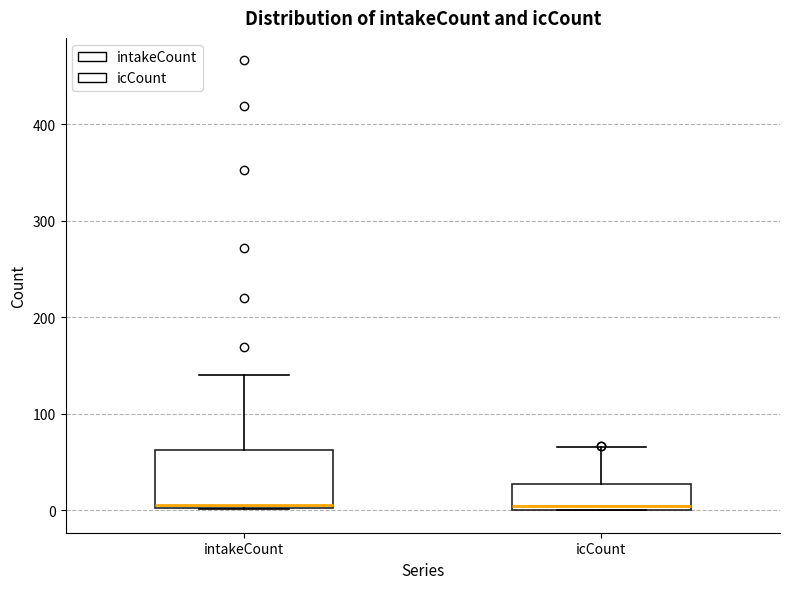

Which box is the tallest, from its lower edge to its upper edge?

intakeCount